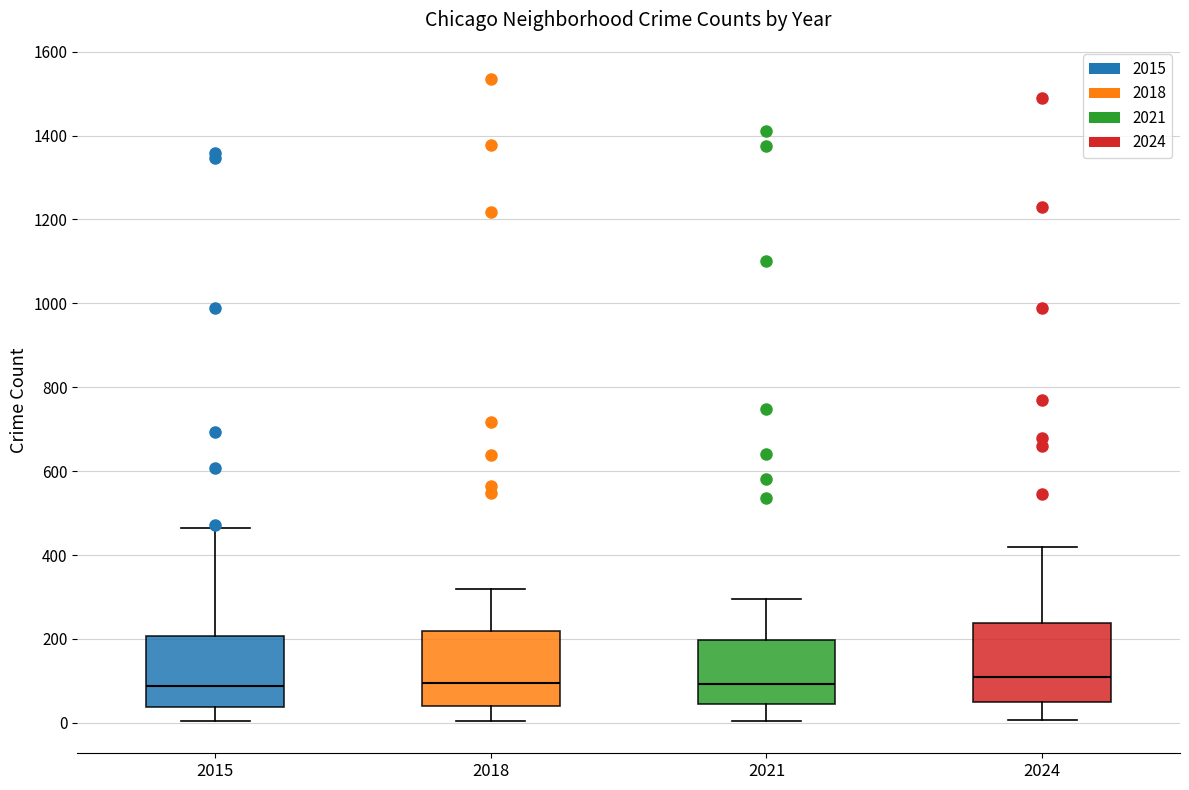

Reading left to right, read every box against the y-axis: the position of its median line, the range the box covers, and the ends of its whiskers. The values are not printed on the chart, so give them approximately, as read against the axis.

2015: median 80, box 40 to 200, whiskers 0 to 460
2018: median 100, box 40 to 220, whiskers 0 to 320
2021: median 100, box 40 to 200, whiskers 0 to 300
2024: median 100, box 40 to 240, whiskers 0 to 420